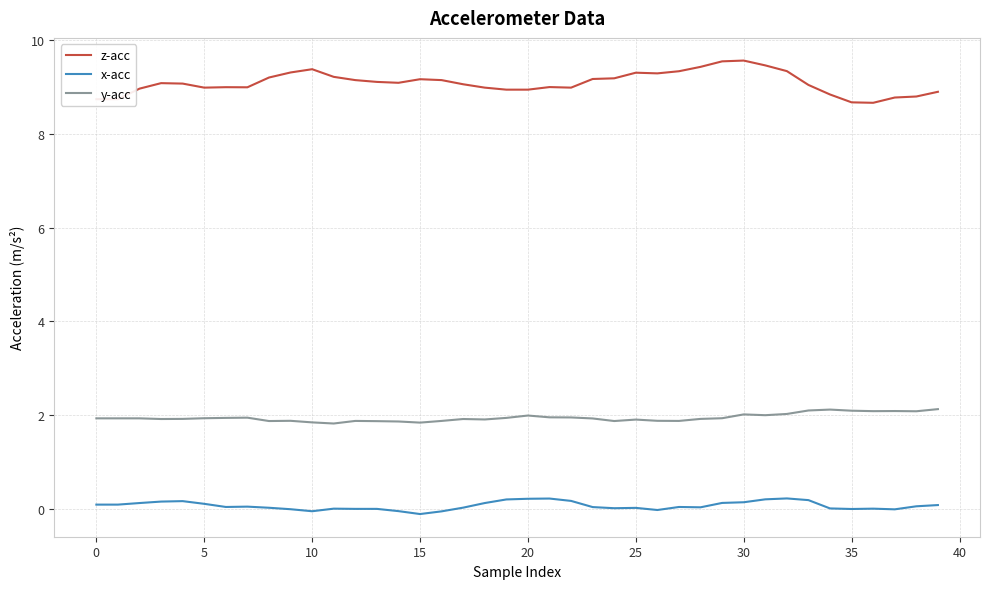

True or false: y-acc and z-acc cross at least once.

False